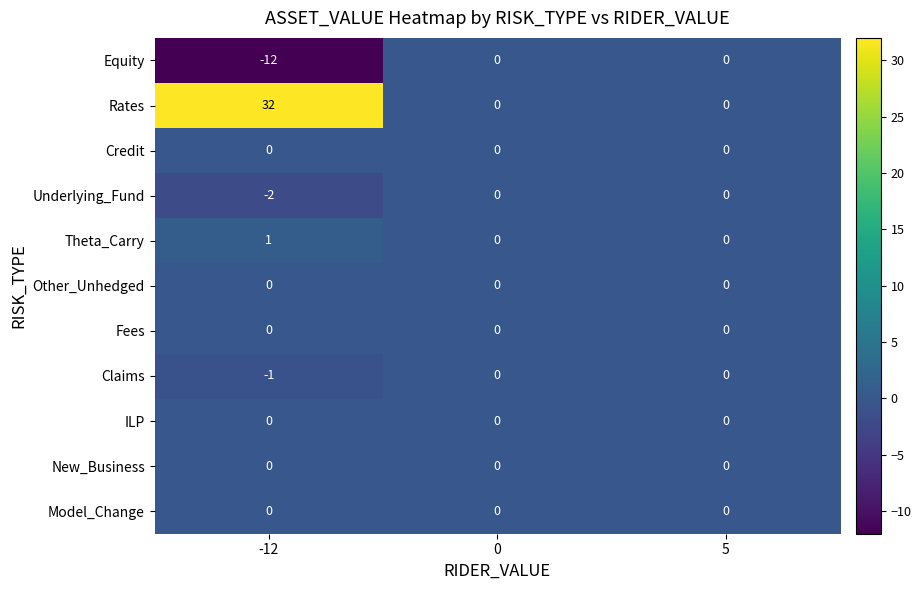

Between -12 and 5, which series saw the biggest shift?

Rates